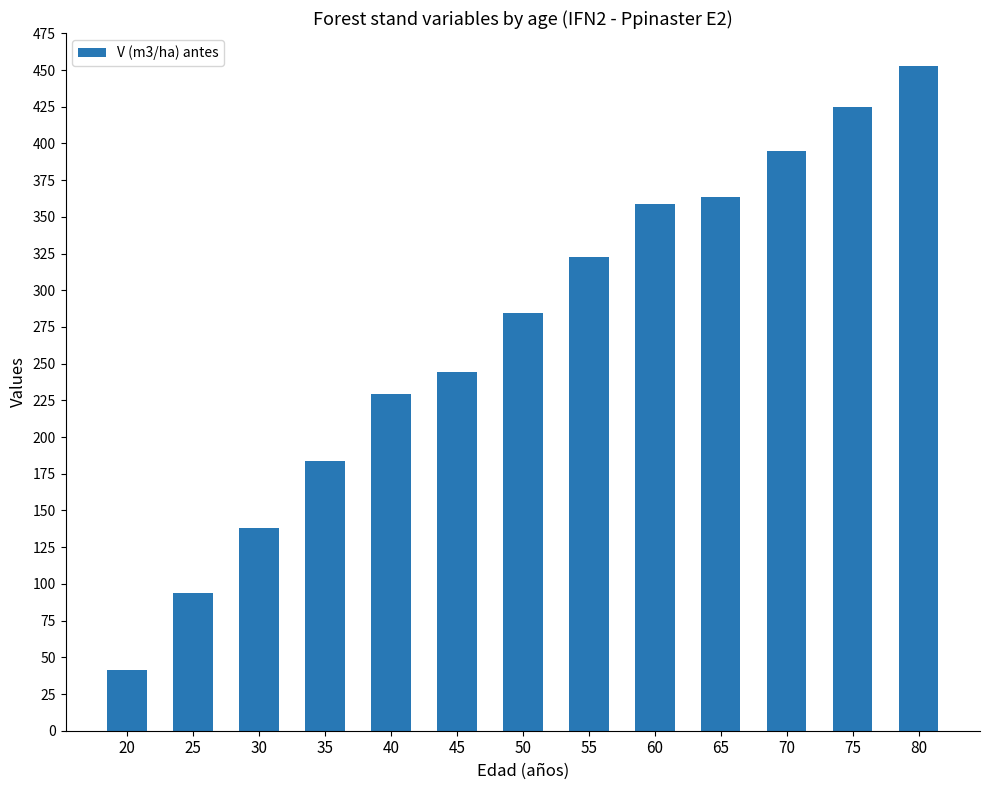

What is the change in value from 25 to 60?

+264.8